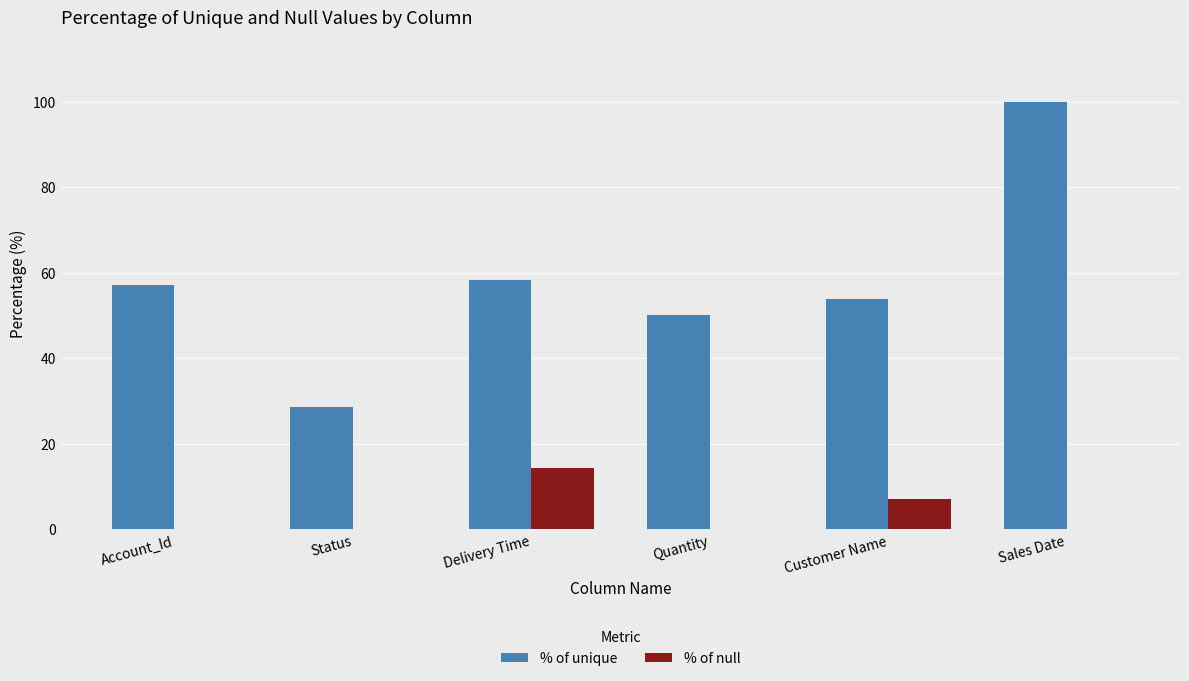

What is the sum of all % of unique values?

347.9